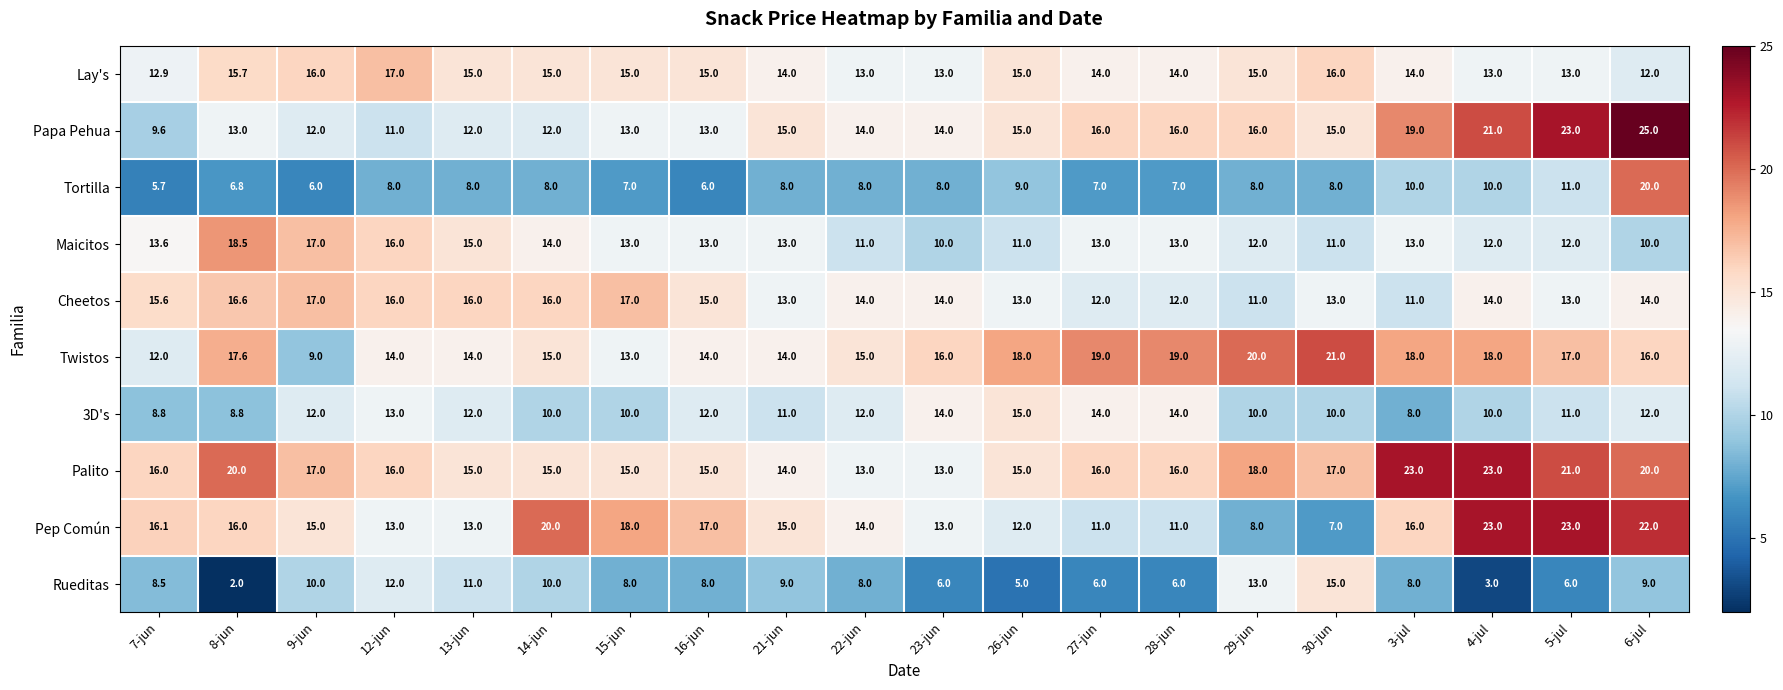

At which category is the sum across all series the highest?

6-jul